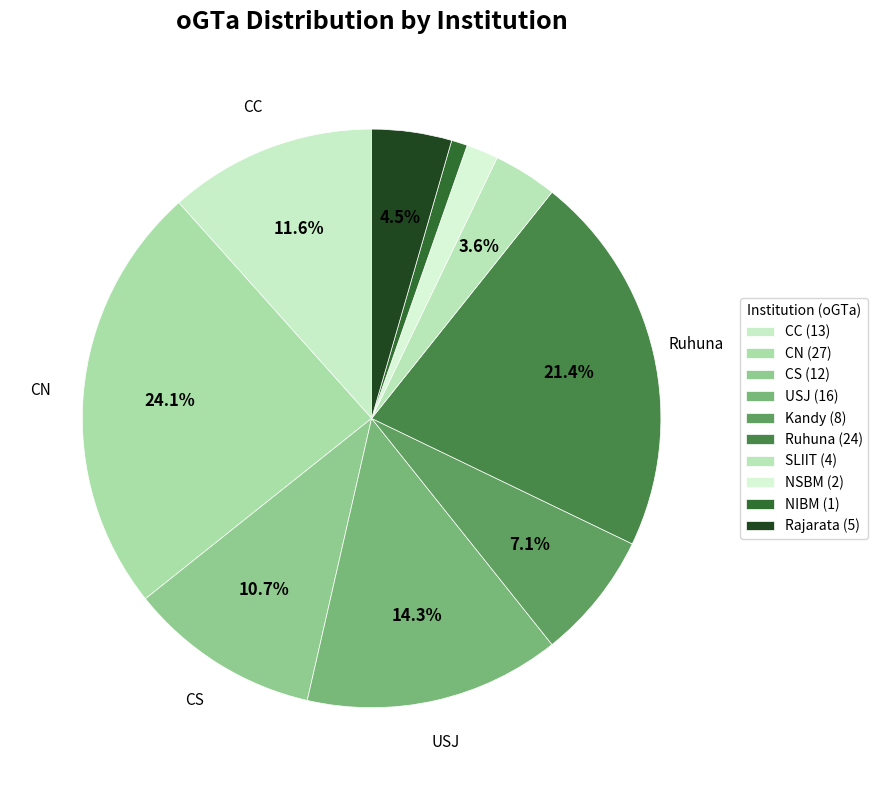

How many slices are in this pie chart?

10